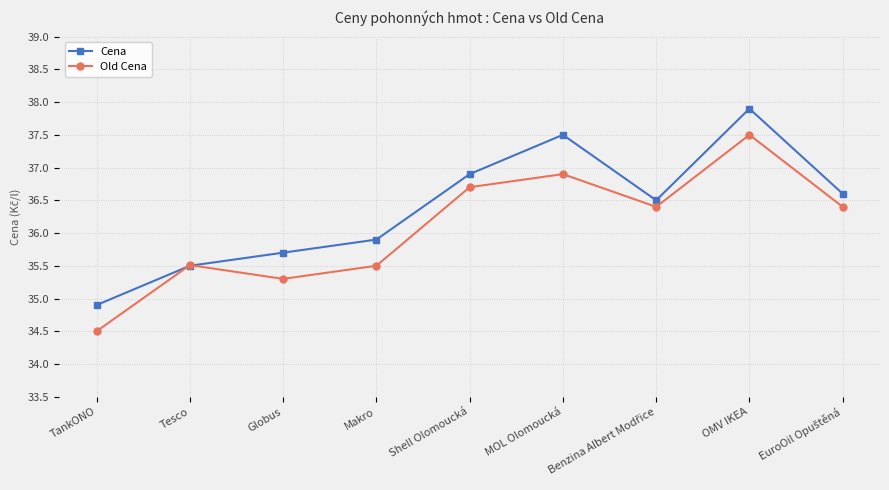

After their last crossing, which series has the higher values: Cena or Old Cena?

Cena